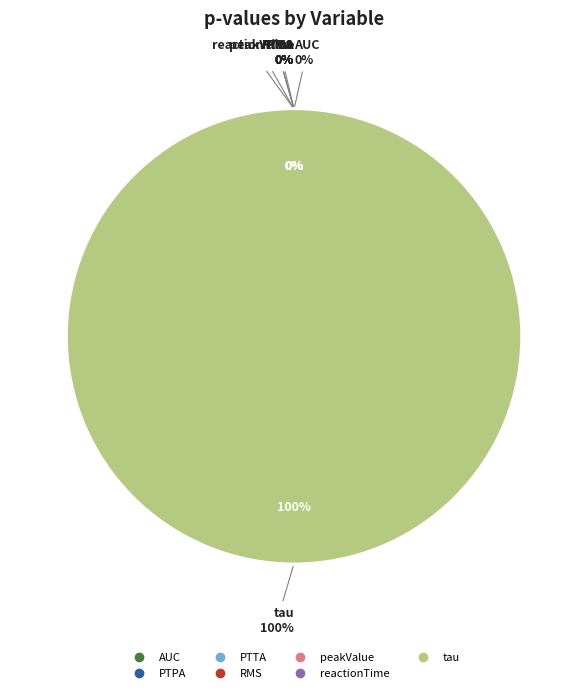

How many slices are in this pie chart?

7